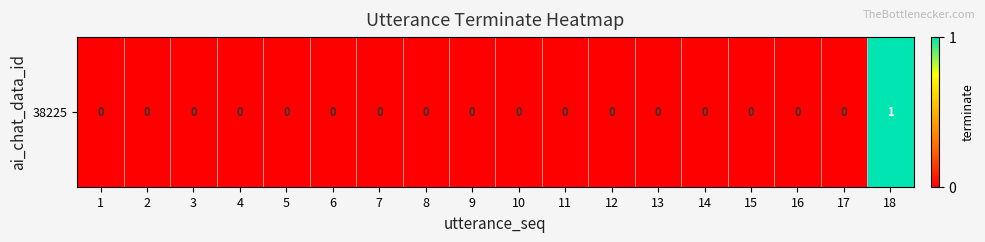

True or false: the data shows 0 at 6.

True